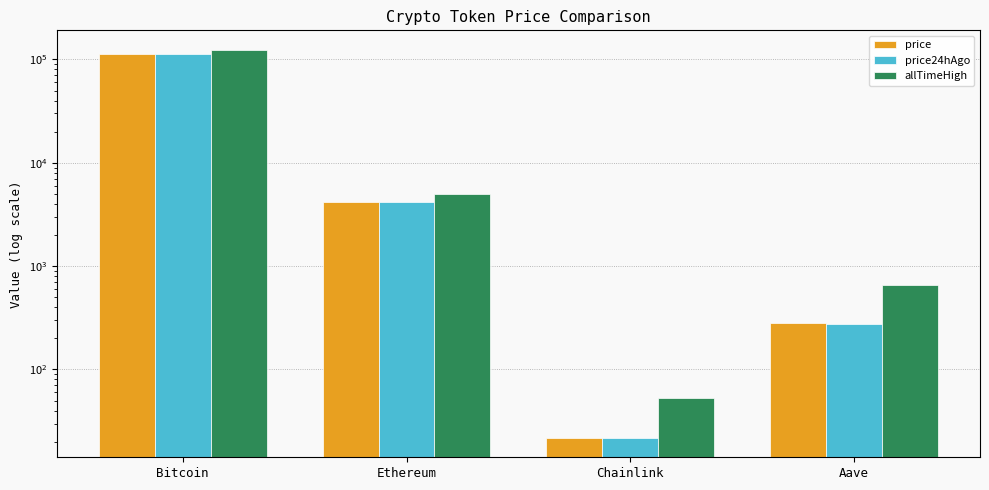

What is the approximate value of price at Bitcoin?

113103.0